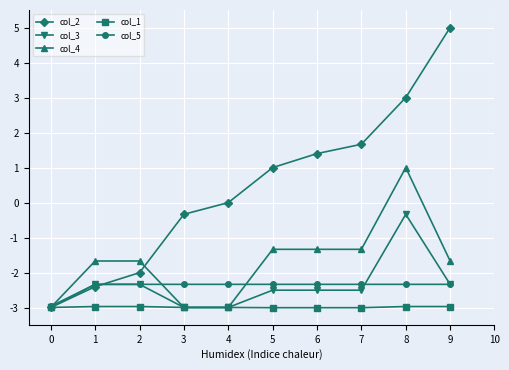

Reading left to right, extract all data points from this chart.

col_2: 0=-3.0	1=-2.4	2=-2.0	3=-0.3	4=0.0	5=1.0	6=1.4	7=1.7	8=3.0	9=5.0
col_3: 0=-3.0	1=-2.3	2=-2.3	3=-3.0	4=-3.0	5=-2.5	6=-2.5	7=-2.5	8=-0.3	9=-2.3
col_4: 0=-3.0	1=-1.7	2=-1.7	3=-3.0	4=-3.0	5=-1.3	6=-1.3	7=-1.3	8=1.0	9=-1.7
col_1: 0=-3.0	1=-3.0	2=-3.0	3=-3.0	4=-3.0	5=-3.0	6=-3.0	7=-3.0	8=-3.0	9=-3.0
col_5: 0=-3.0	1=-2.3	2=-2.3	3=-2.3	4=-2.3	5=-2.3	6=-2.3	7=-2.3	8=-2.3	9=-2.3